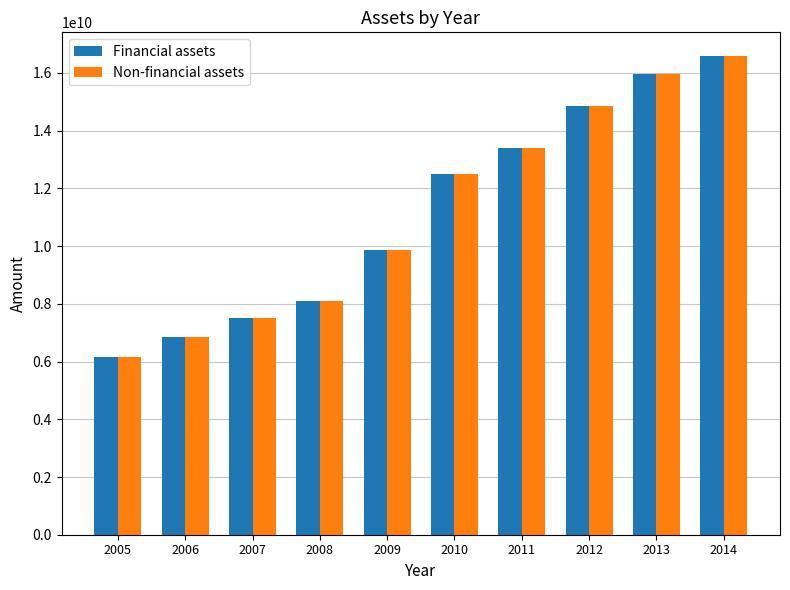

What is the difference between the maximum and minimum values in the Non-financial assets series?

10432000000